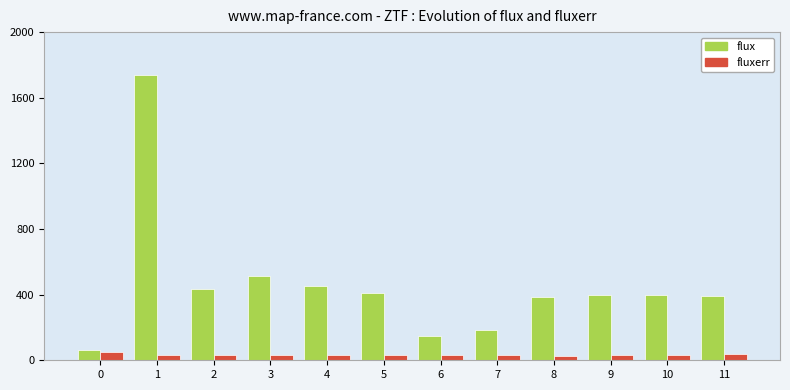

Are the bars grouped side by side (vs. stacked)?

Yes